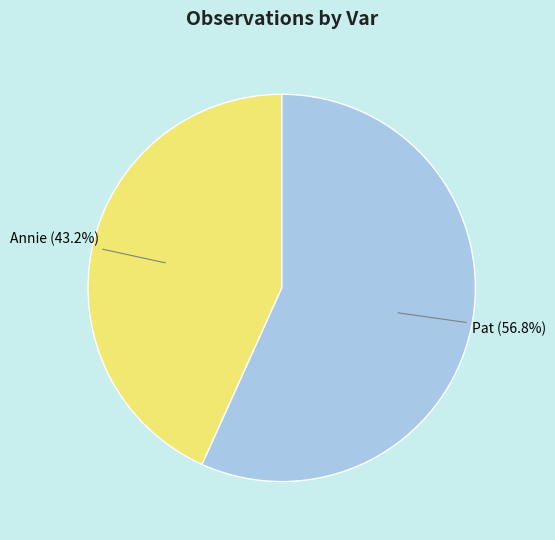

To the nearest percent, what is the average slice percentage?

50%